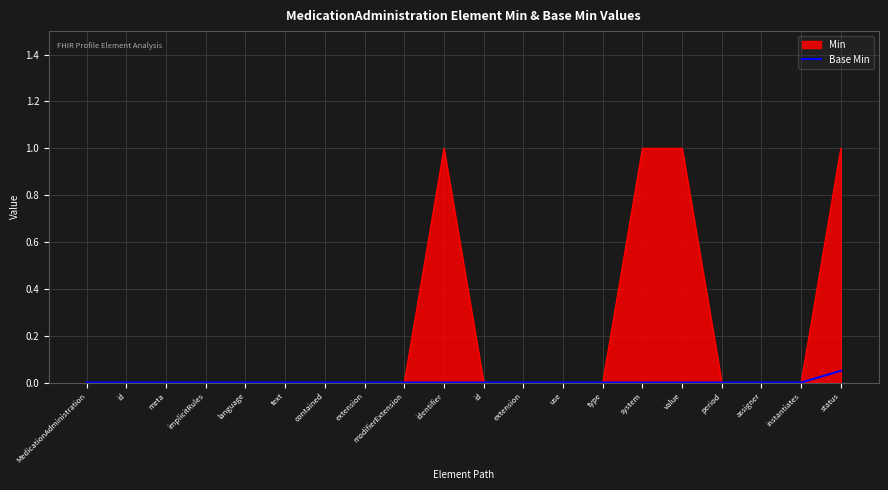

Is this an area chart (filled region under the line)?

Yes